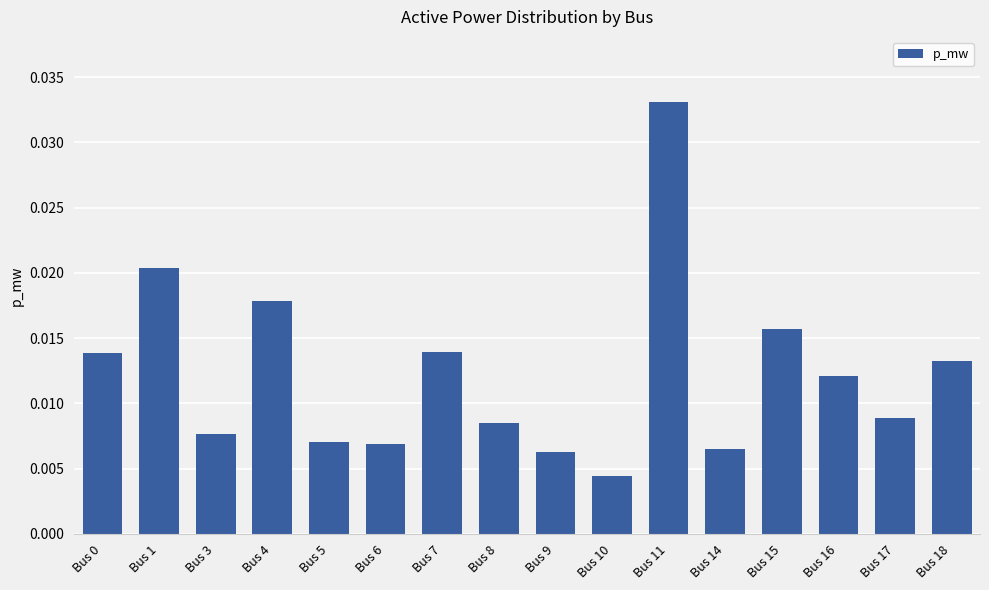

Which has a higher value, Bus 14 or Bus 17?

Bus 17